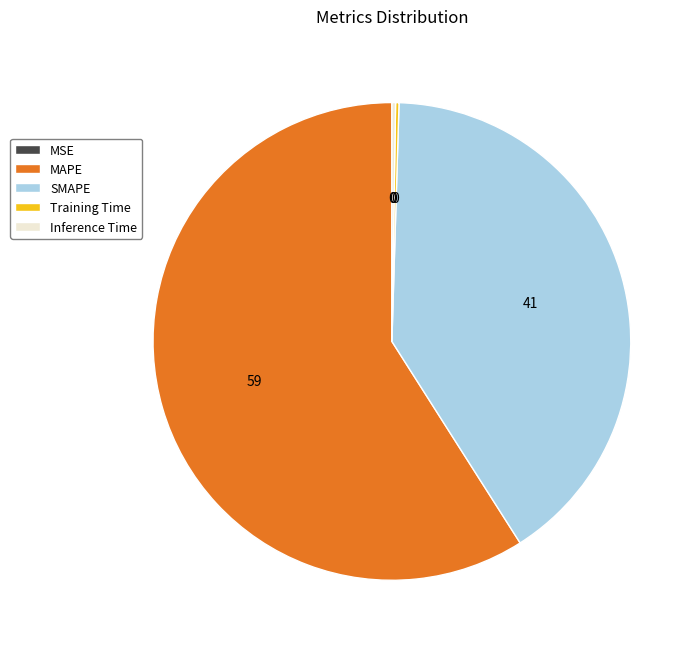

Which slice is the largest?

MAPE